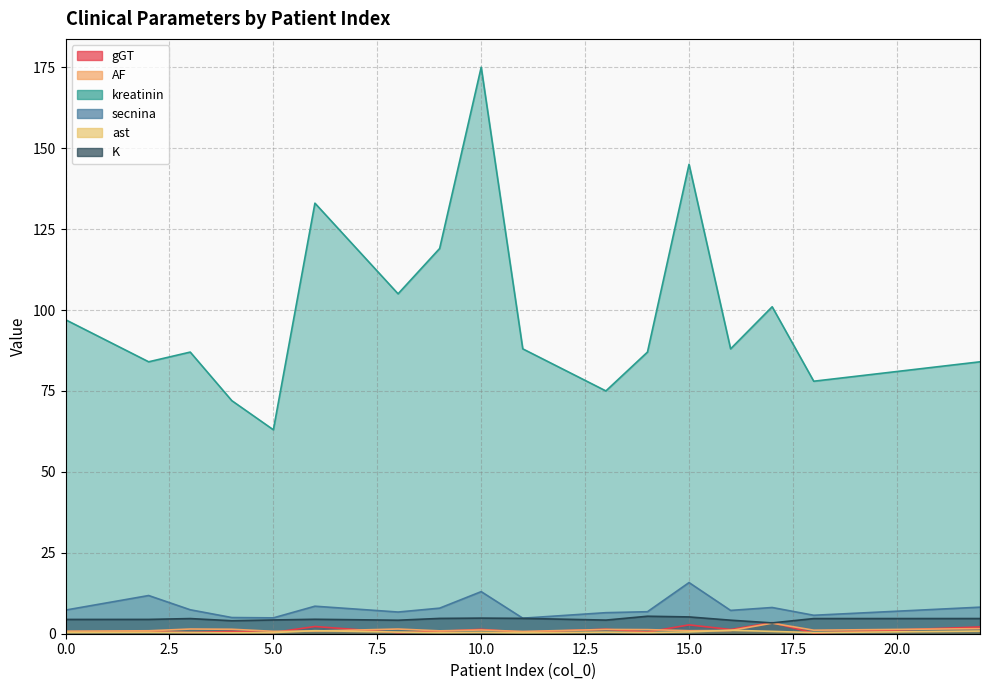

Reading left to right, extract all data points from this chart.

gGT: 0.6	0.6	0.4	0.7	0.4	2.2	0.3	0.7	1.4	0.5	1.4	0.5	2.7	1.3	3.4	0.2	2.1
AF: 0.8	0.9	1.4	1.4	0.7	0.8	1.4	0.9	1.1	0.7	1.3	1.3	0.9	1.0	3.3	1.1	1.6
kreatinin: 97.0	84.0	87.0	72.0	63.0	133.0	105.0	119.0	175.0	88.0	75.0	87.0	145.0	88.0	101.0	78.0	84.0
secnina: 7.3	11.8	7.4	5.0	4.9	8.5	6.7	7.9	13.0	4.8	6.5	6.8	15.8	7.2	8.1	5.7	8.2
ast: 0.4	0.4	0.4	0.3	0.4	0.9	0.5	0.3	0.4	0.3	0.5	0.4	0.6	1.1	0.7	0.3	0.8
K: 4.4	4.4	4.7	4.0	4.2	4.5	4.2	4.7	4.8	4.7	4.2	5.4	5.2	4.2	3.3	4.7	4.7